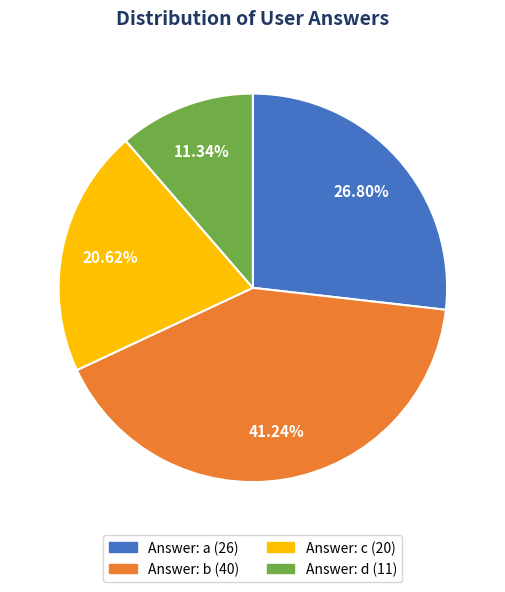

How many segments does this pie chart have?

4